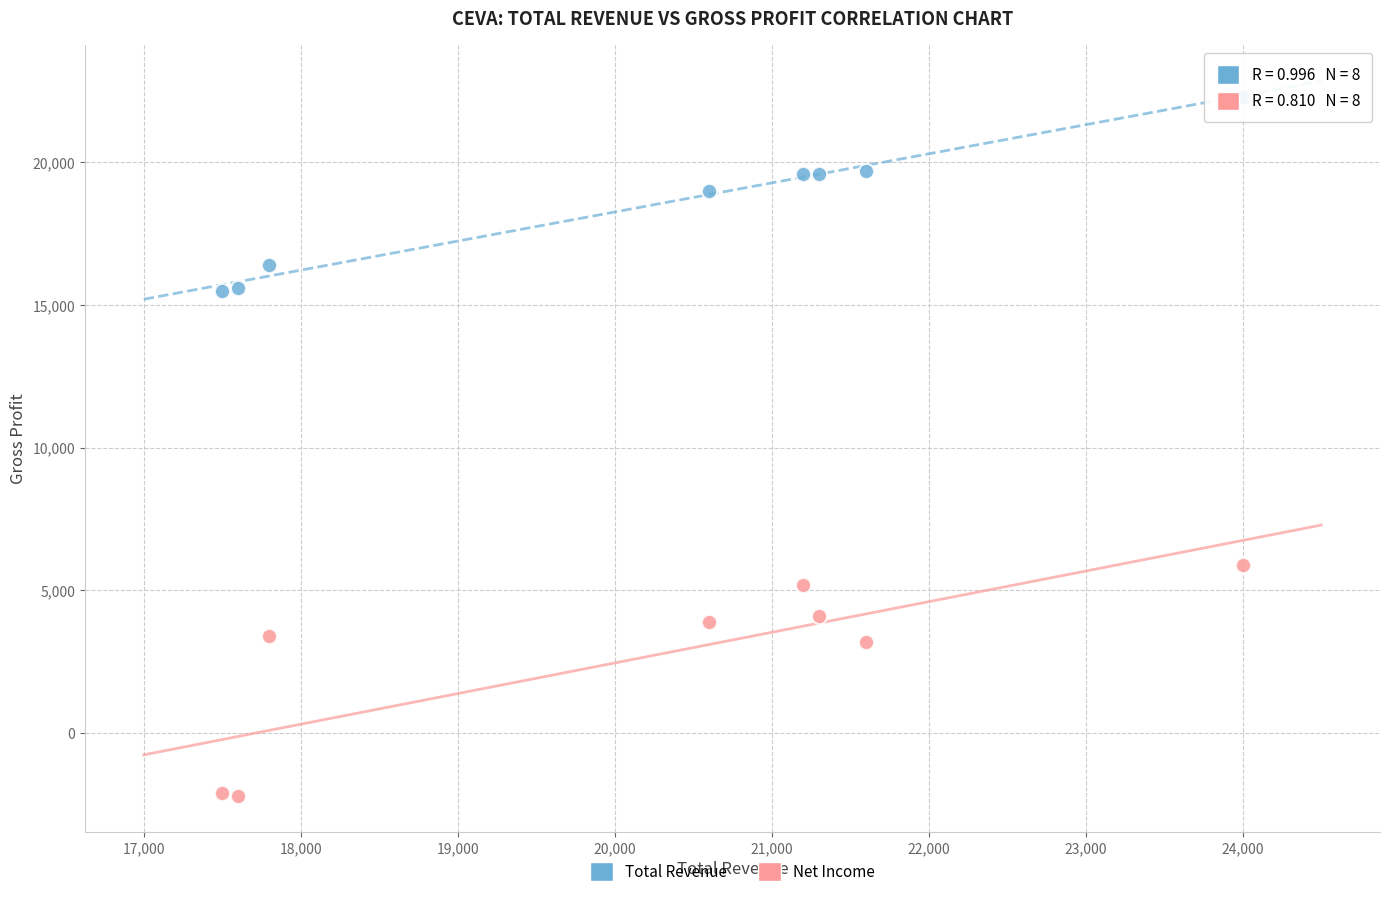

Which series has the largest Y range (max minus min)?

Net Income